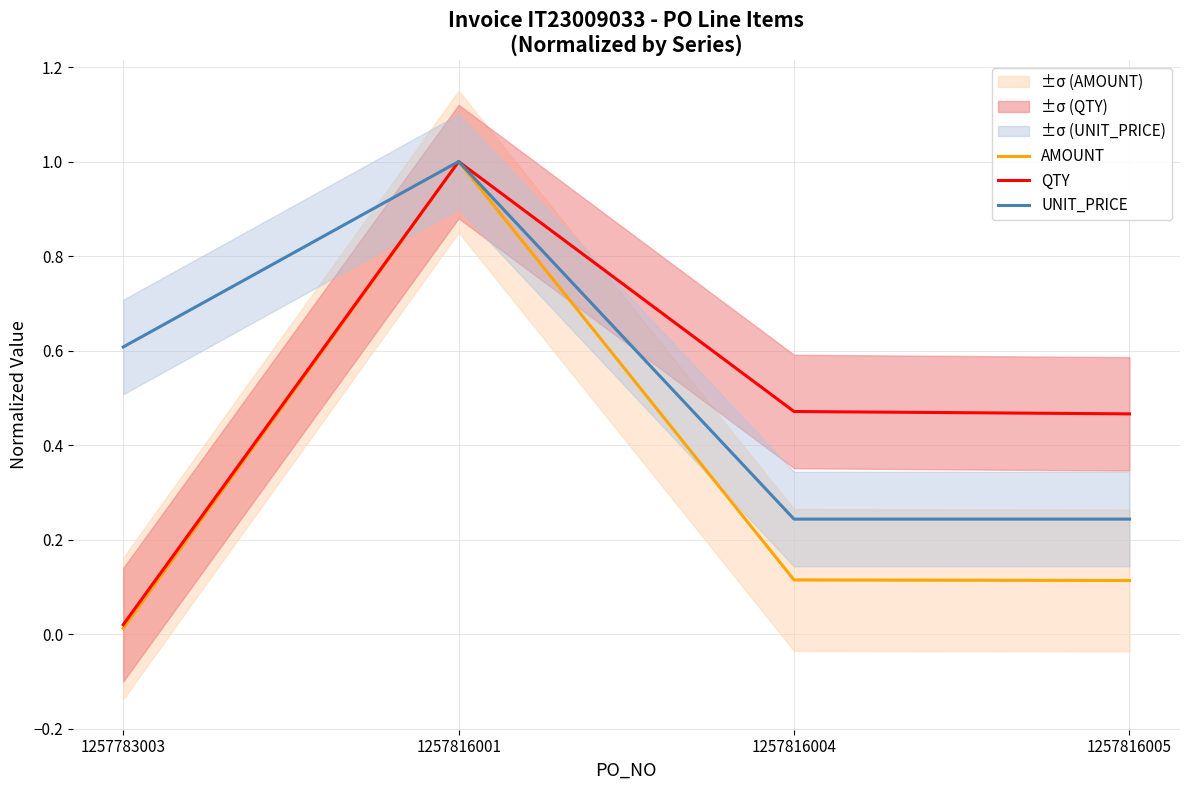

Does the chart display data point markers on the line(s)?

No